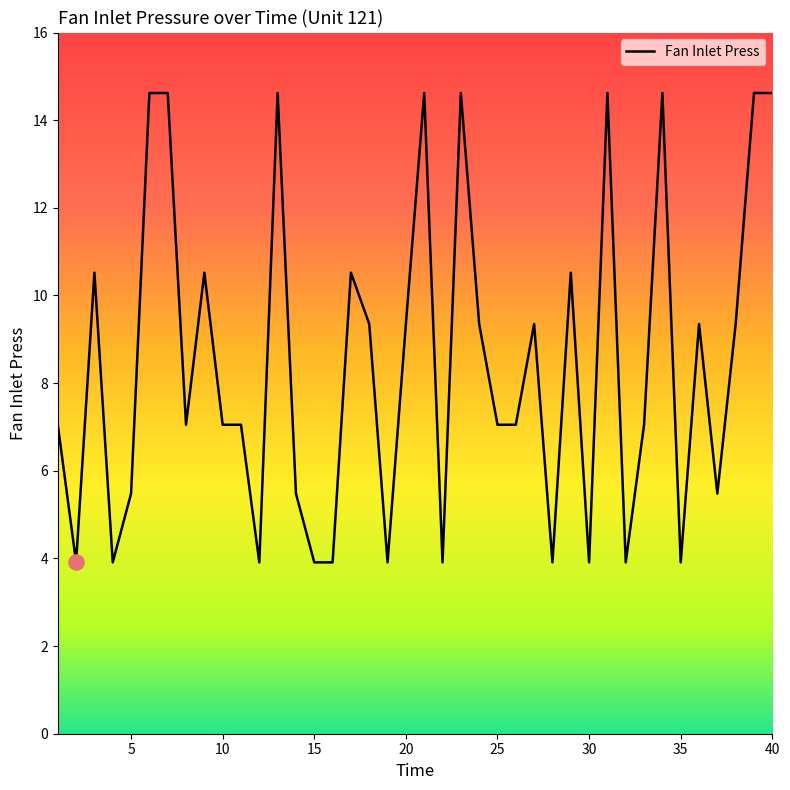

What is the difference between the maximum and minimum values?

10.7